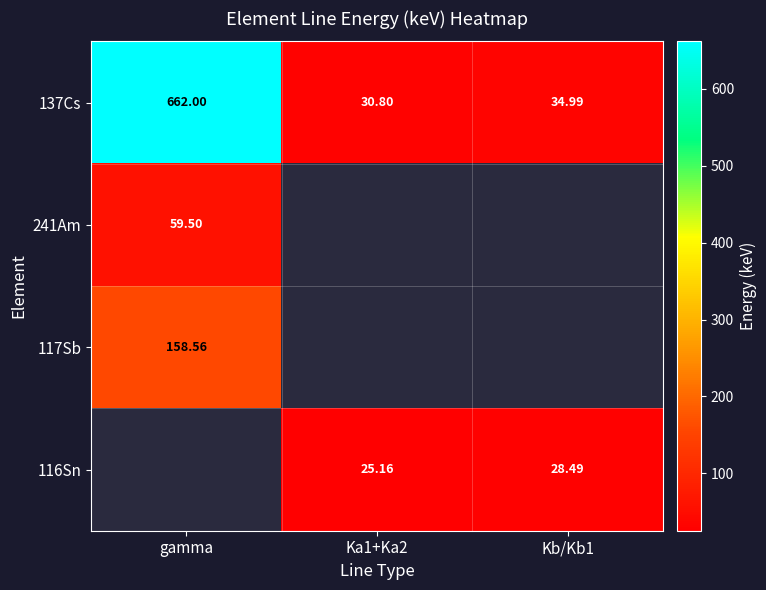

Where does the 137Cs series first go above 34?

gamma